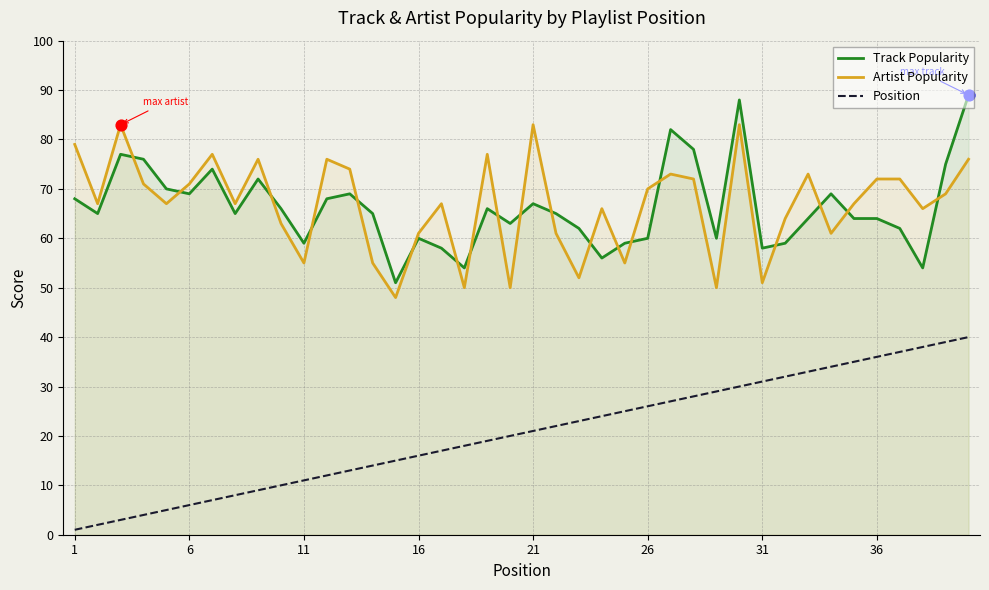

Which series reaches the minimum Y coordinate?

Position